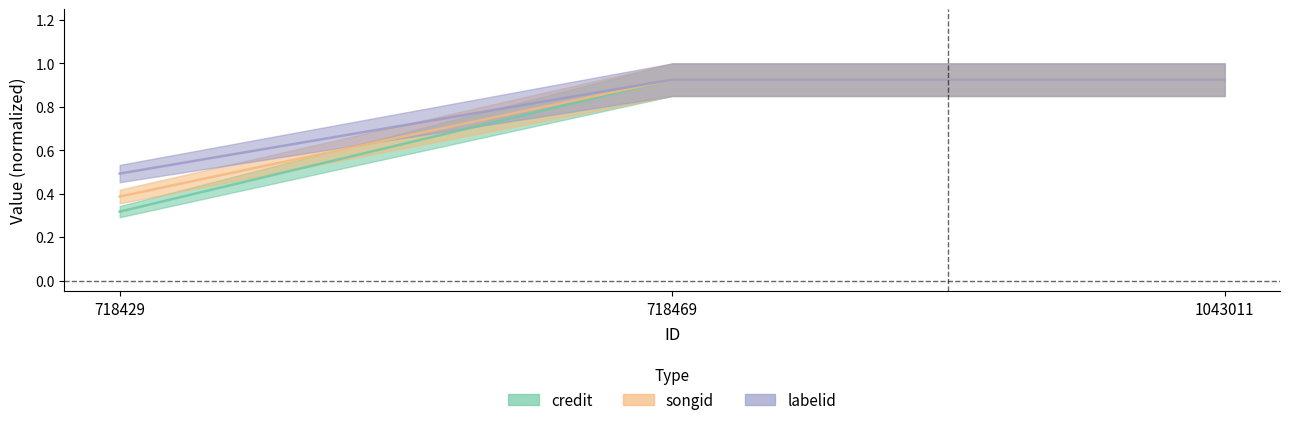

At which label is songid closest to 0?

718429